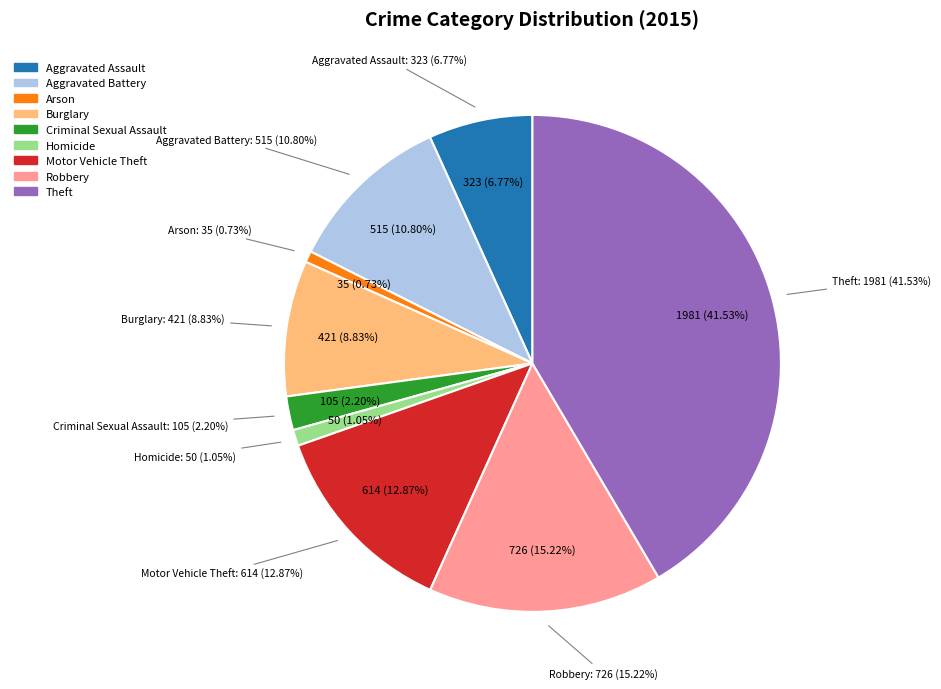

Rank the categories by value from highest to lowest.

Theft, Robbery, Motor Vehicle Theft, Aggravated Battery, Burglary, Aggravated Assault, Criminal Sexual Assault, Homicide, Arson